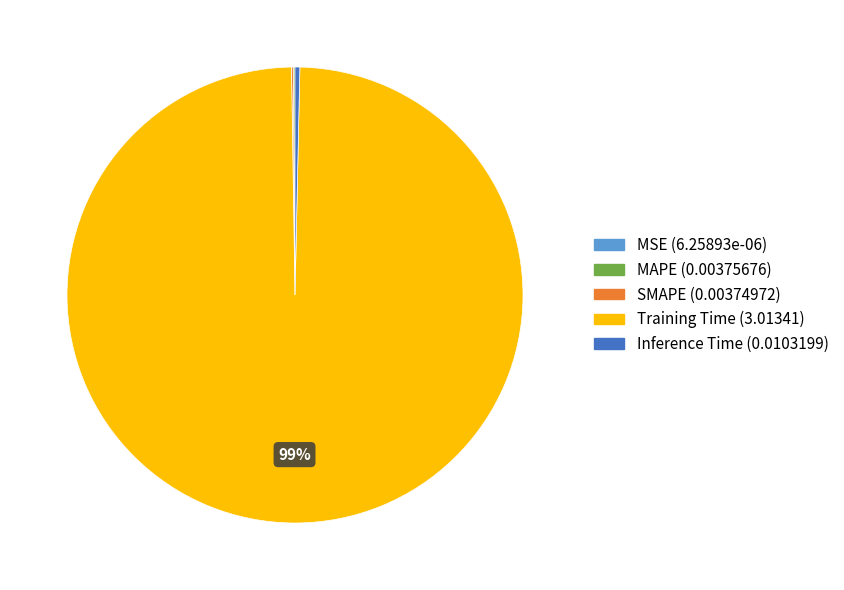

The Inference Time slice represents 0% of the pie. True or false?

True